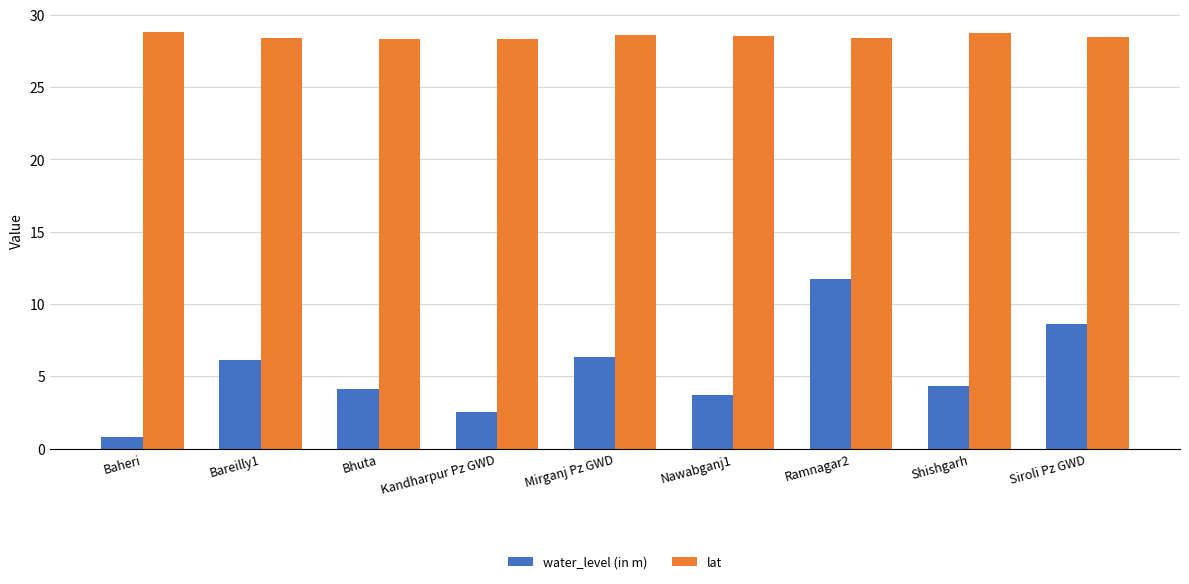

What is the approximate value of lat at Siroli Pz GWD?

28.5